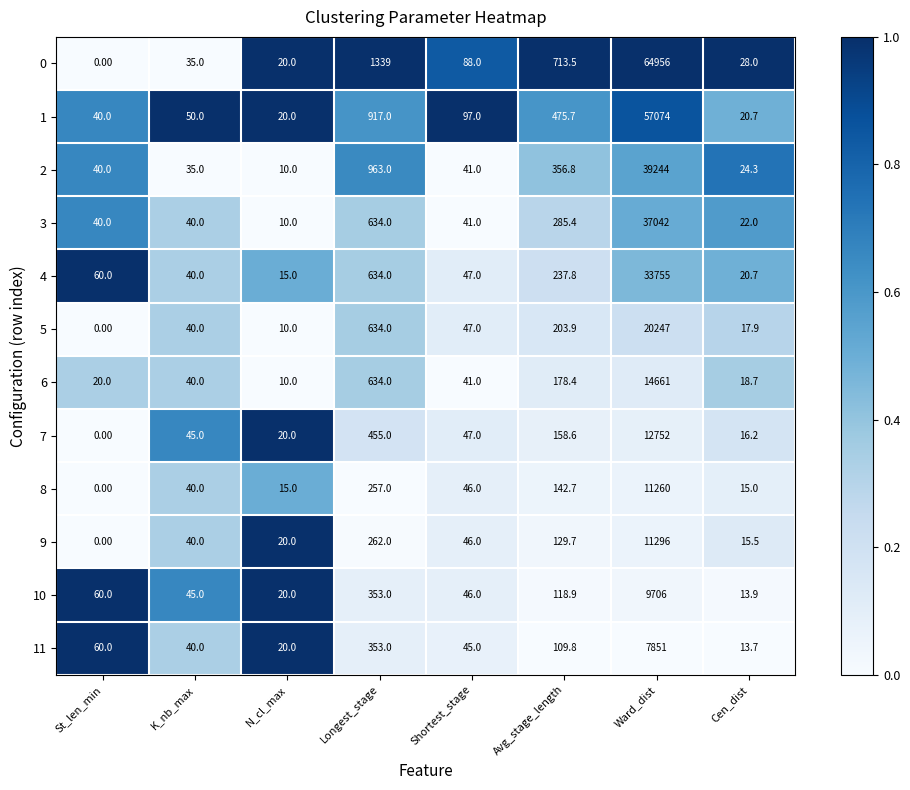

What is the difference between the highest and lowest values at Avg_stage_length?

603.7